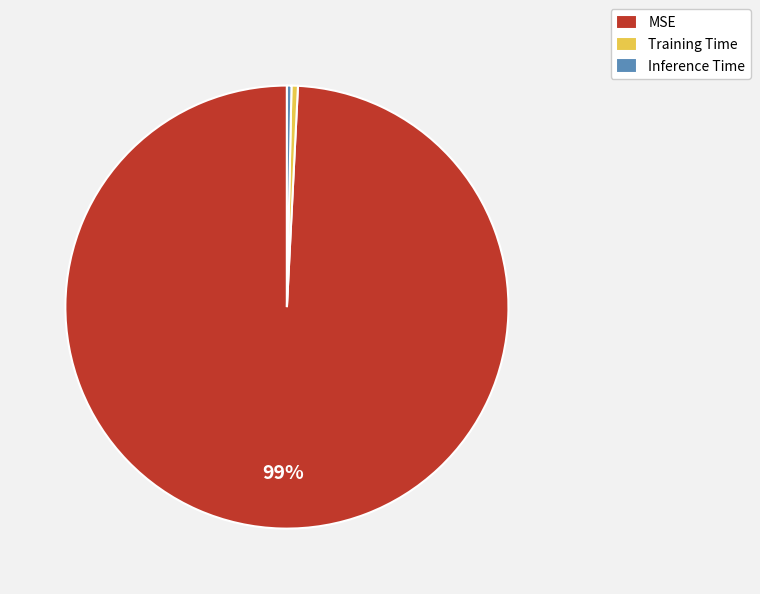

Which category accounts for the majority?

MSE